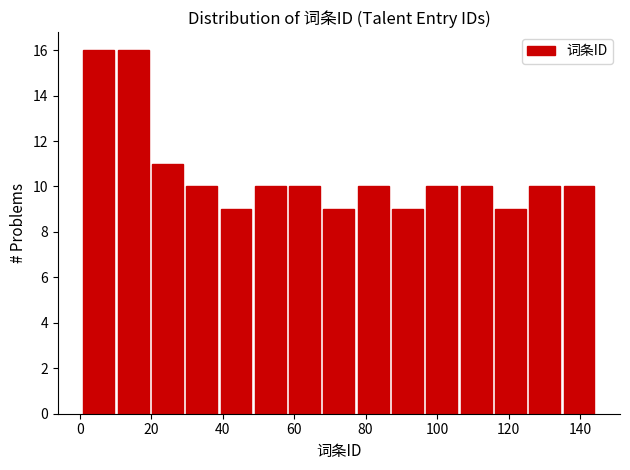

How tall is the bar that spans 49.0 to 58.6 on the x-axis? Neither the bar edges nor the heights are printed on the chart, so give them approximately, as read against the axes.

10